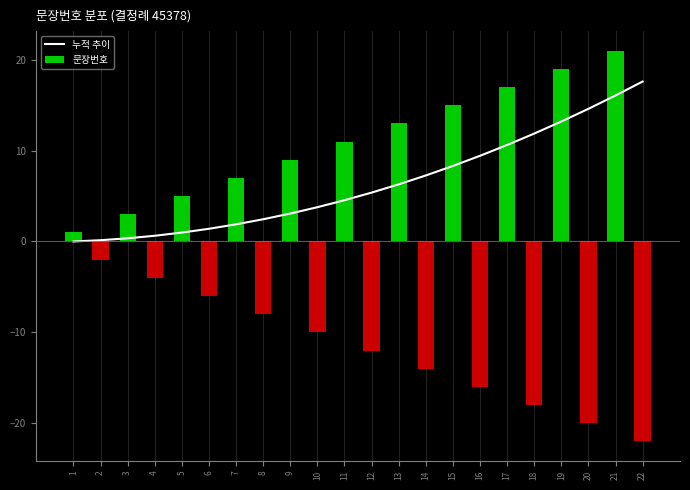

True or false: 누적 추이 has a value of 9.4 at 16.

True